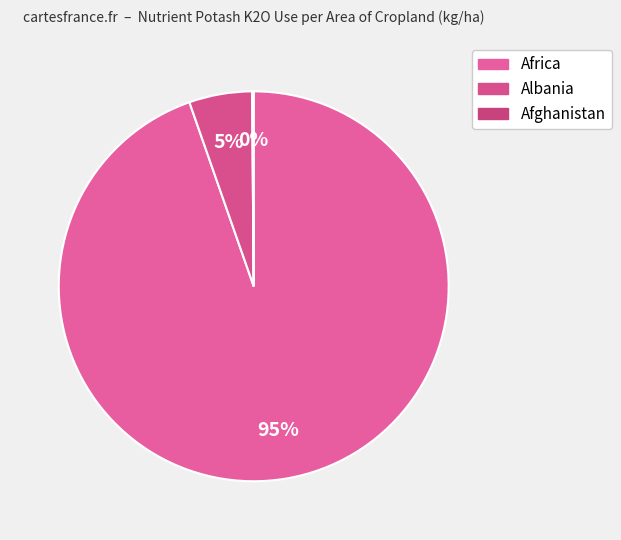

Is there any slice that represents more than half of the pie?

Yes